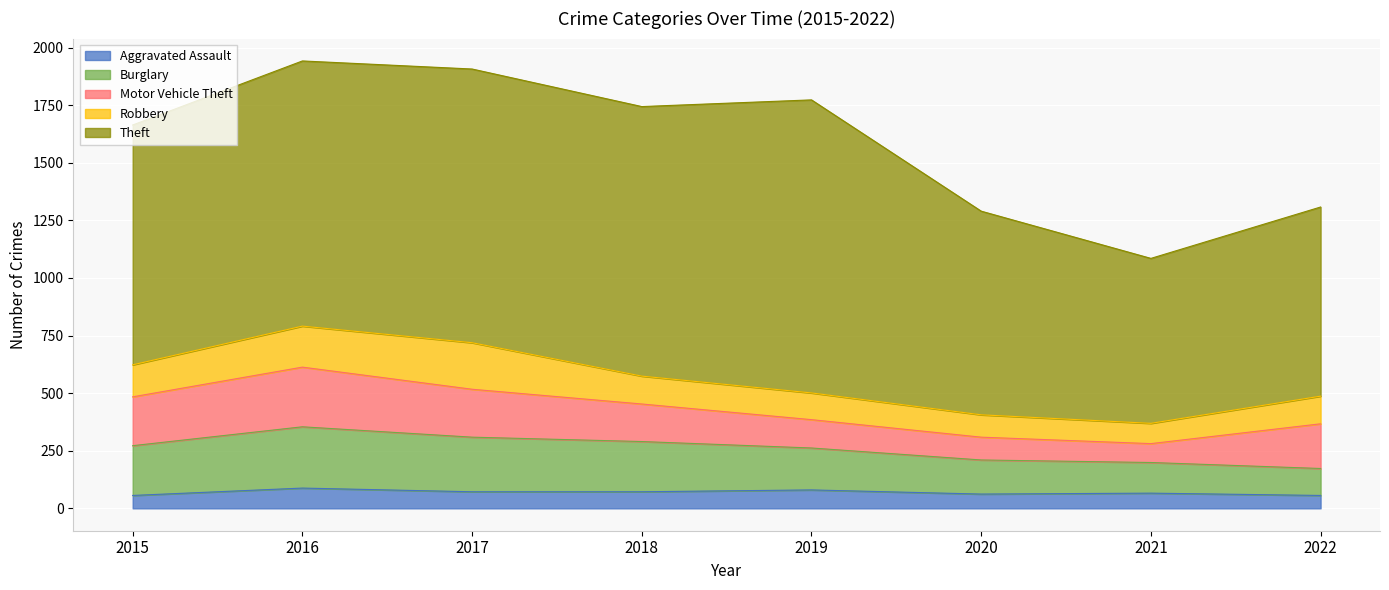

What is the value of the Theft point at the 5th from the left?

1272